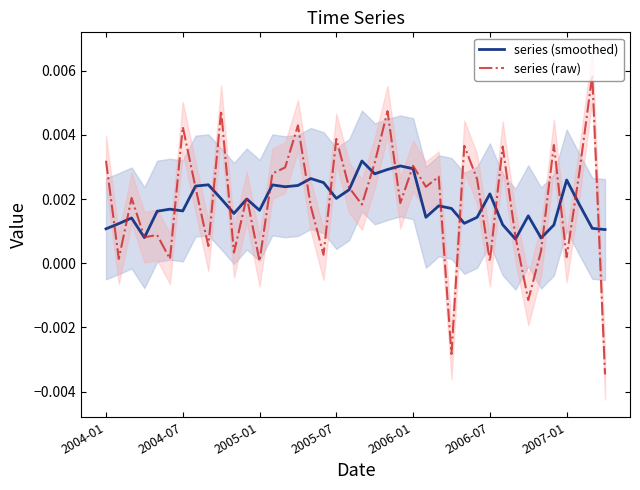

True or false: series (smoothed) has more than 0 points higher than both neighbors.

True